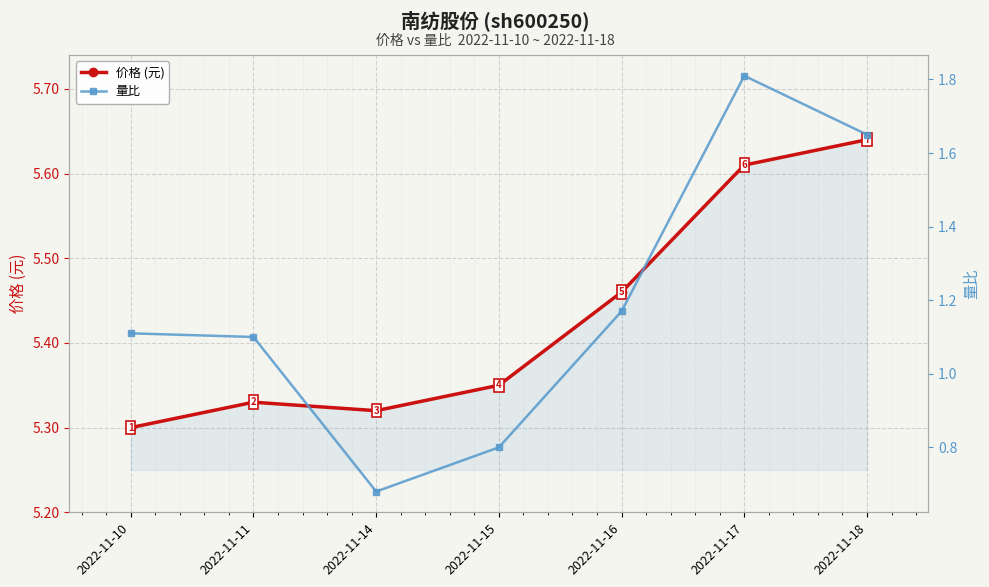

The 量比 series shows 1.2 at 2022-11-16. True or false?

True